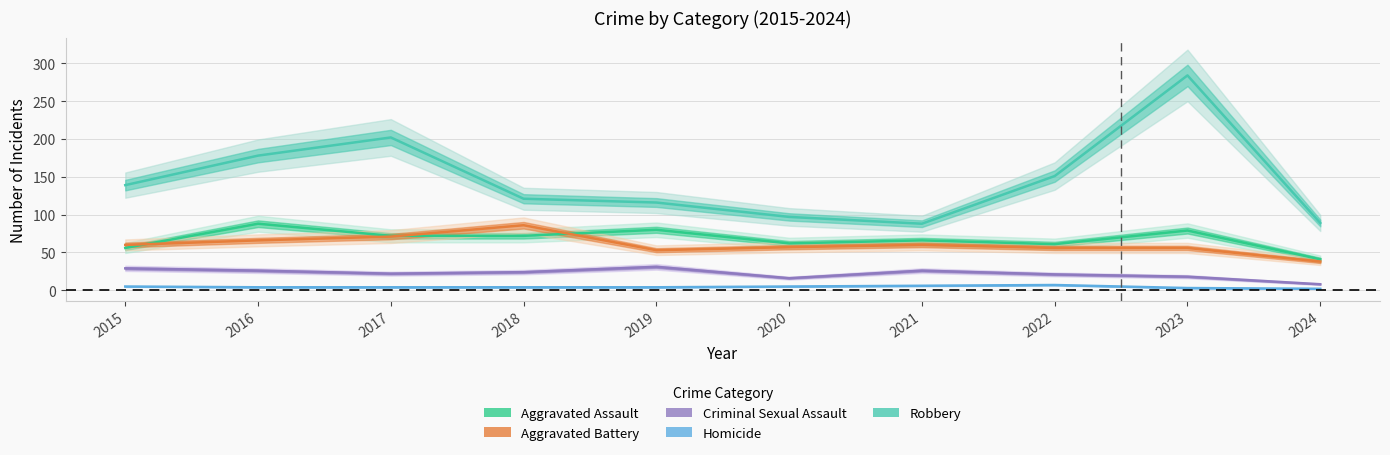

Between 2018 and 2022, which series saw the biggest shift?

Aggravated Battery